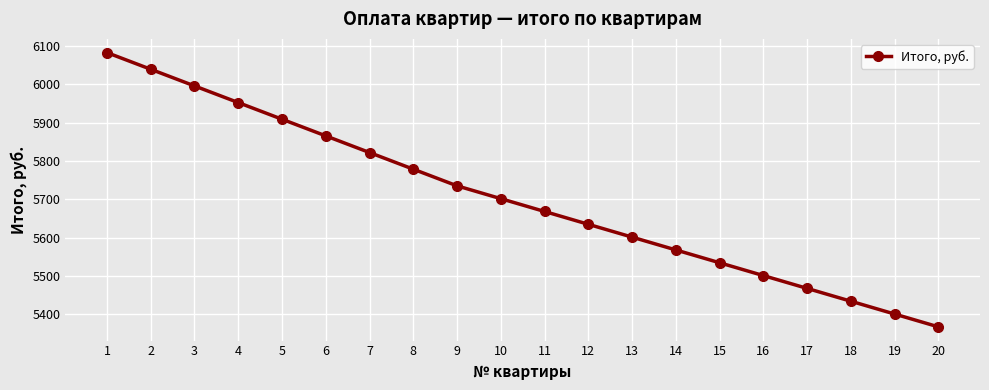

What is the sum of all values?

114064.5